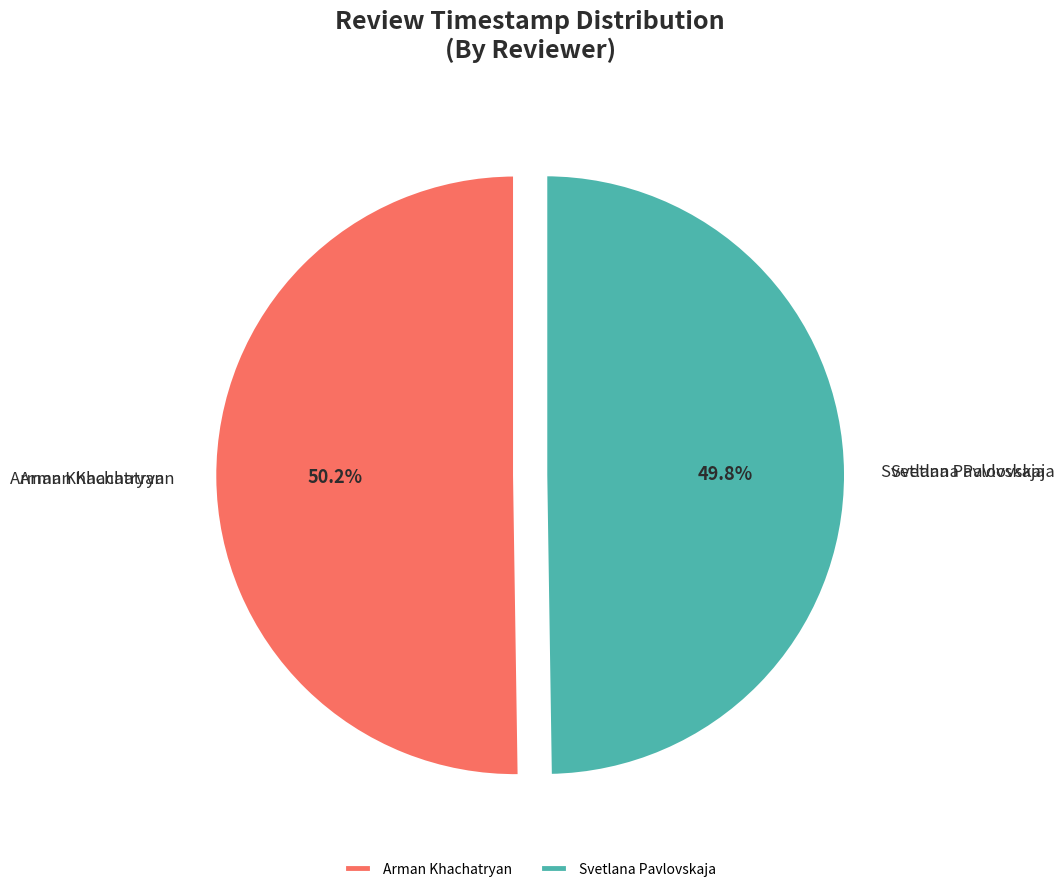

How many slices are in this pie chart?

2